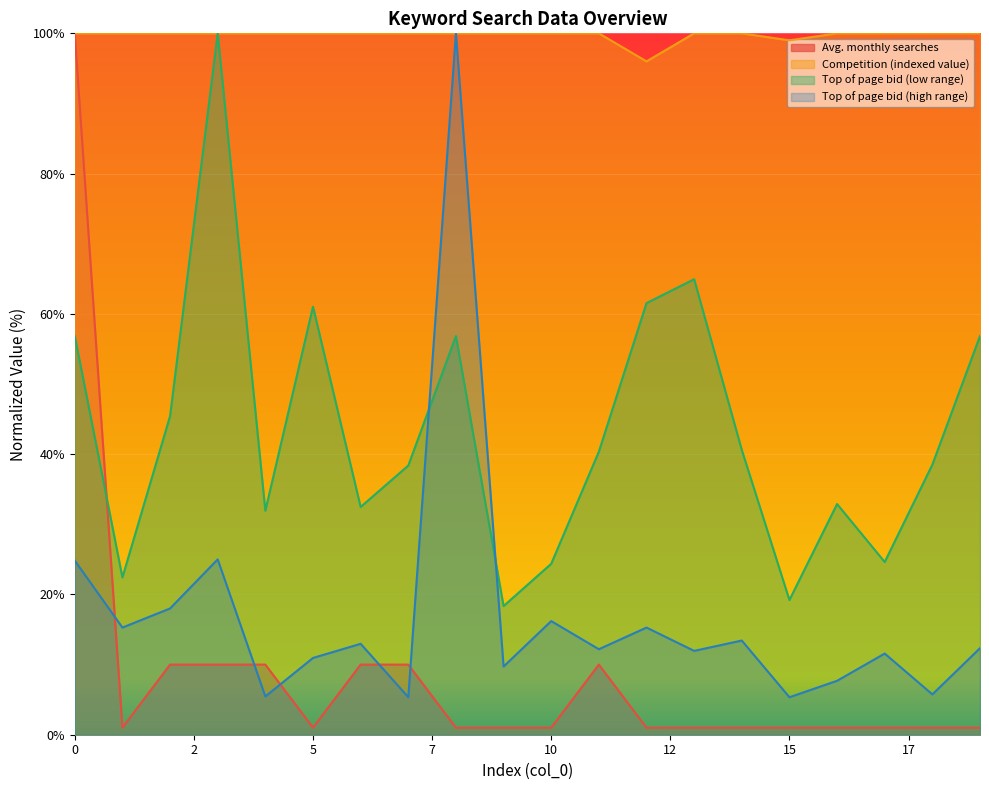

How many distinct data groups are displayed?

4